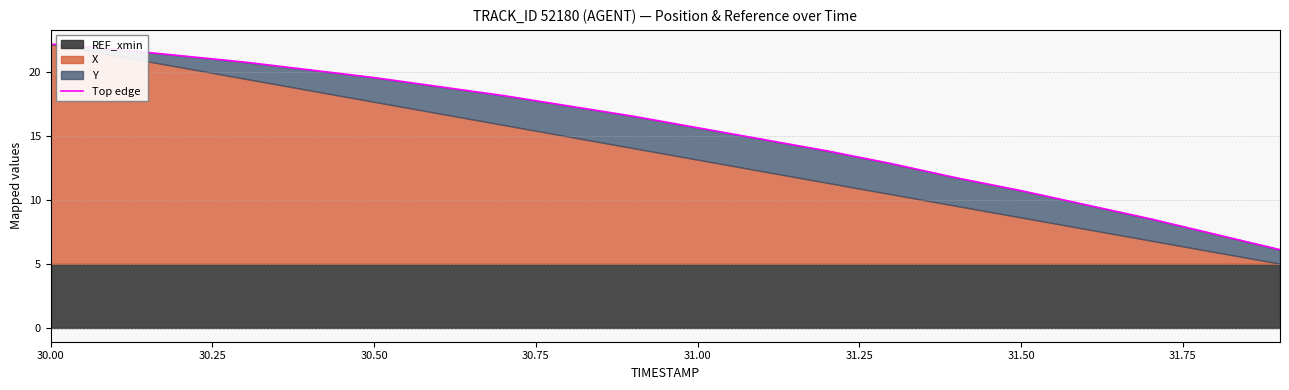

Is it true that the value at 30.50 is 27.2?

False